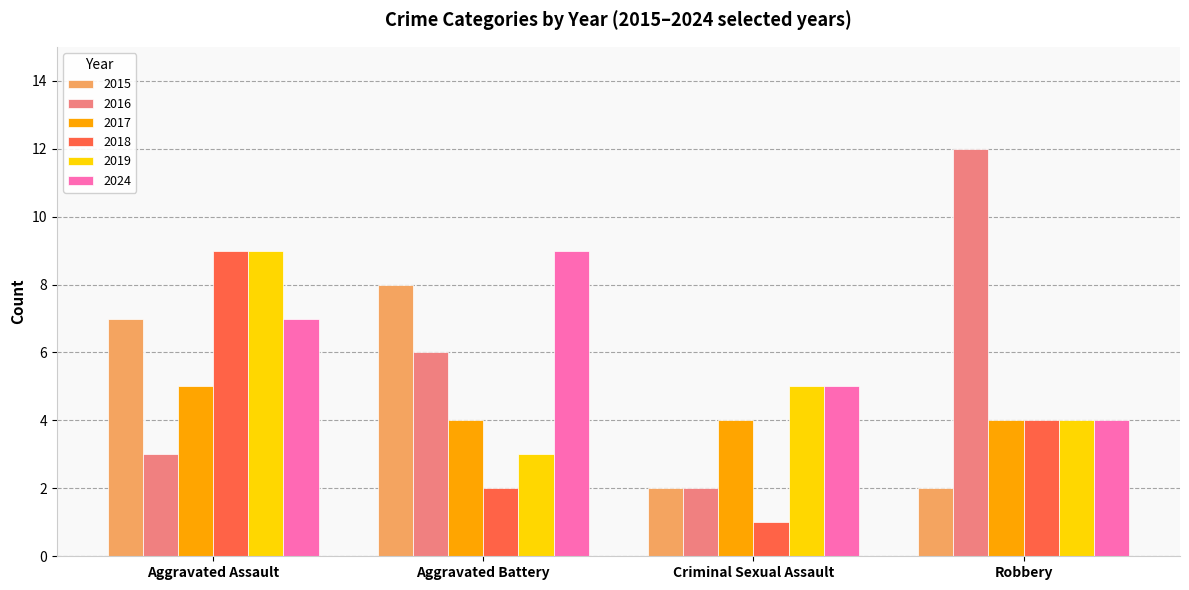

The value of 2017 at Robbery is 4. True or false?

True